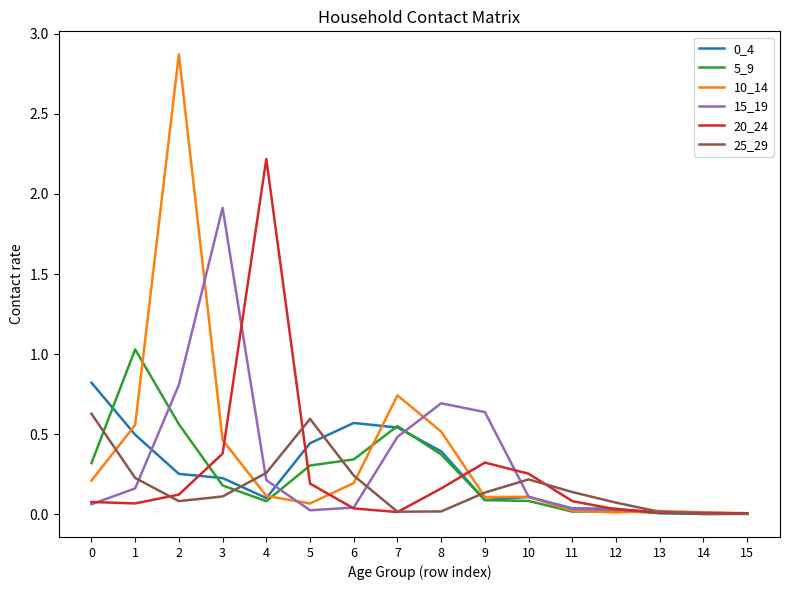

Is this an area chart (filled region under the line)?

No